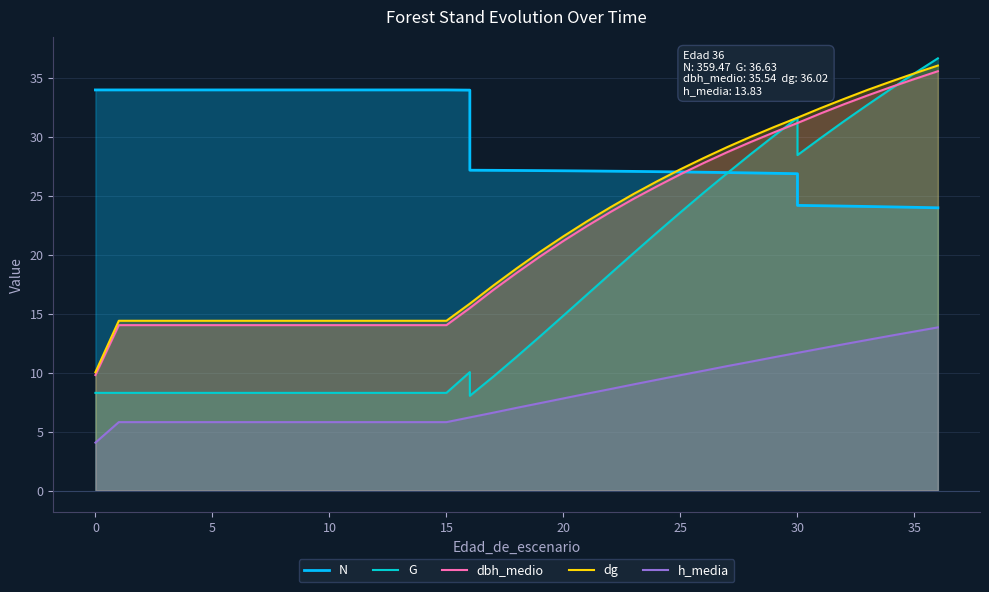

True or false: N and dbh_medio intersect in this chart.

True